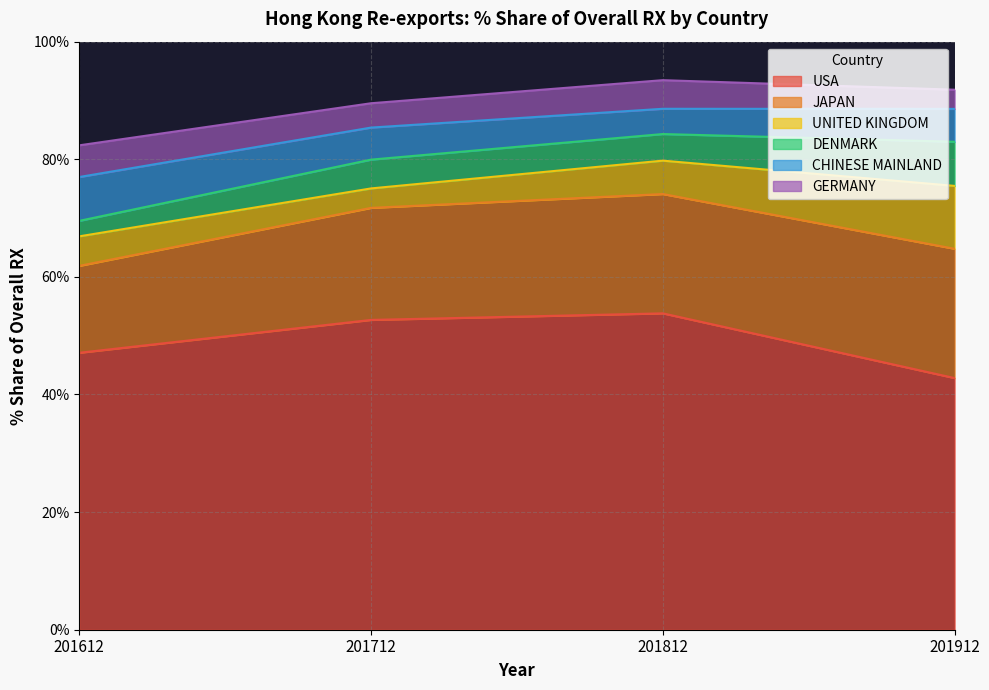

Which category has the lowest value across all series?

201612